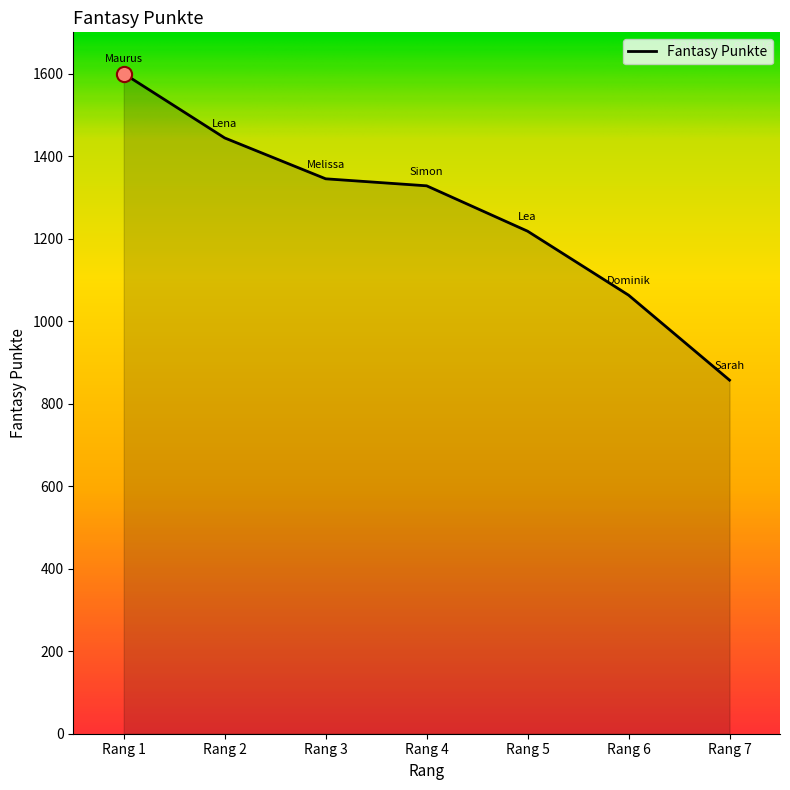

Between Rang 6 and Rang 4, which is larger?

Rang 4